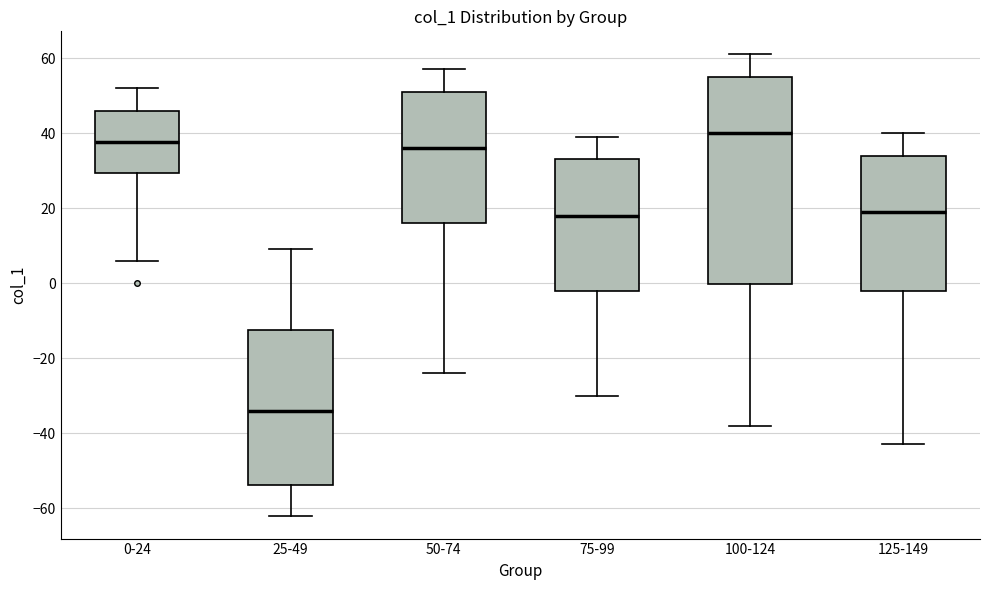

Which box is the tallest, from its lower edge to its upper edge?

100-124